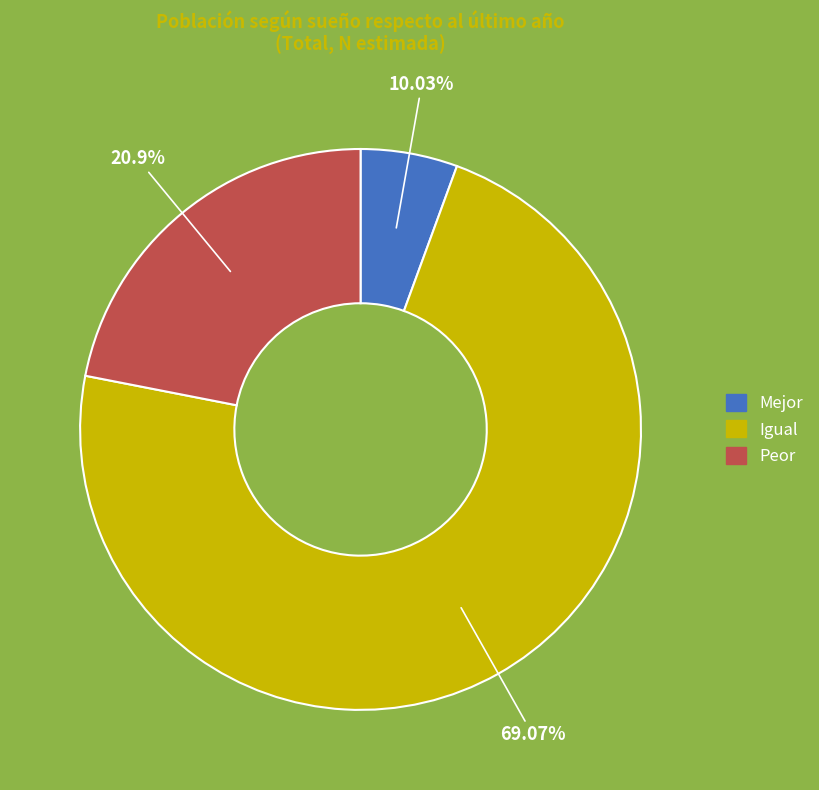

What is the ratio of the value at Peor to the value at Igual?

0.3